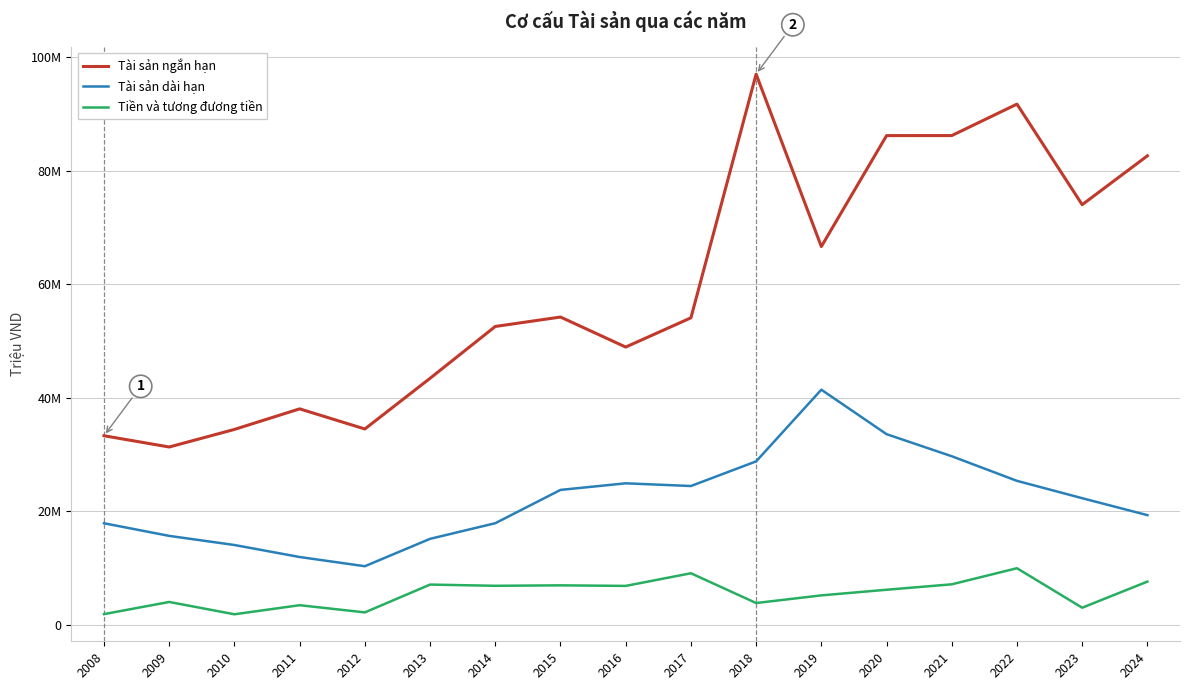

True or false: Tài sản ngắn hạn and Tài sản dài hạn cross at least once.

False